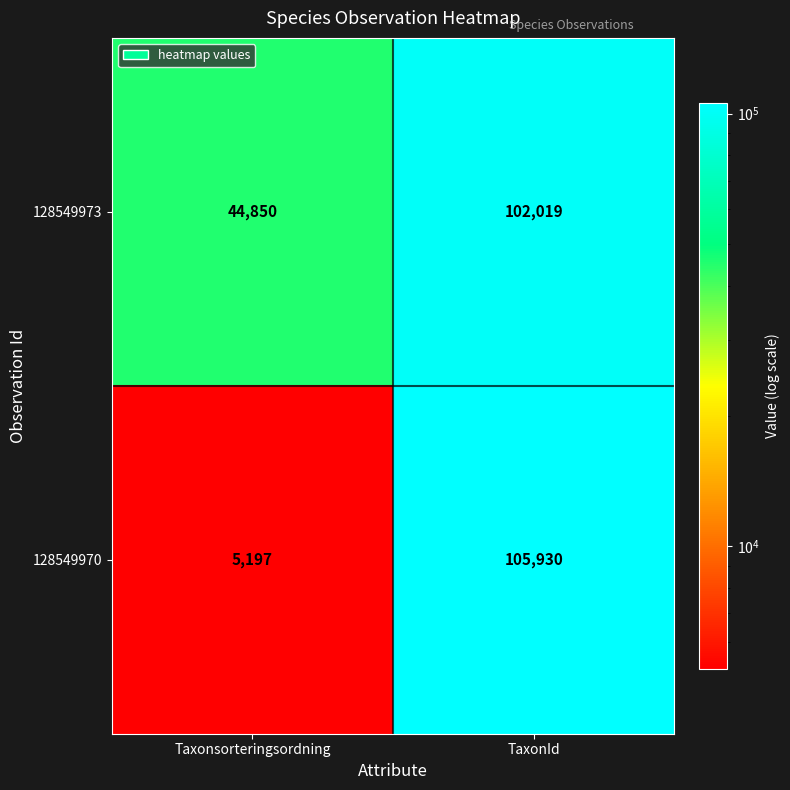

What is the sum of all 128549970 values?

111127